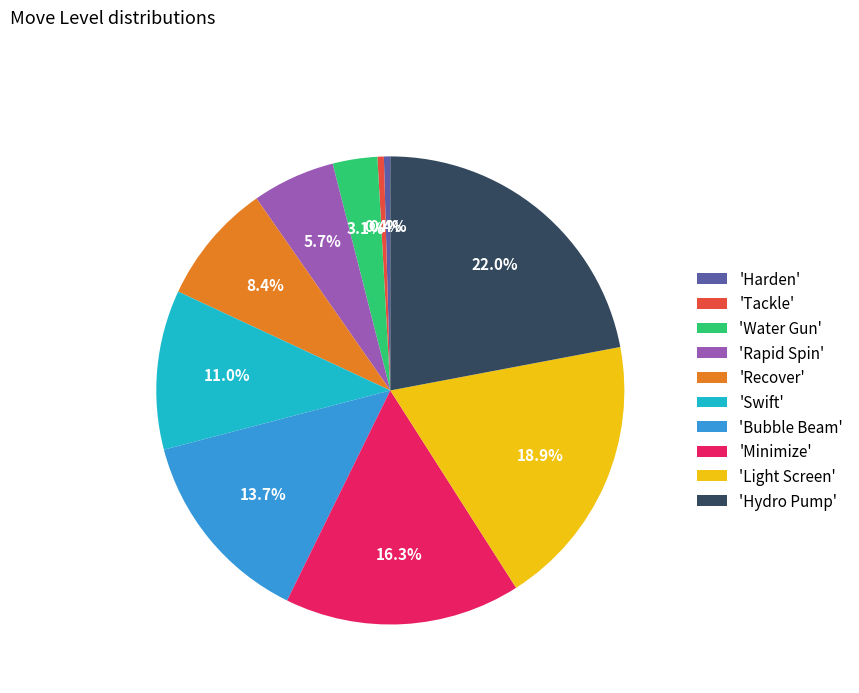

Approximately how many times larger is the value at 'Recover' compared to 'Hydro Pump'?

0.4